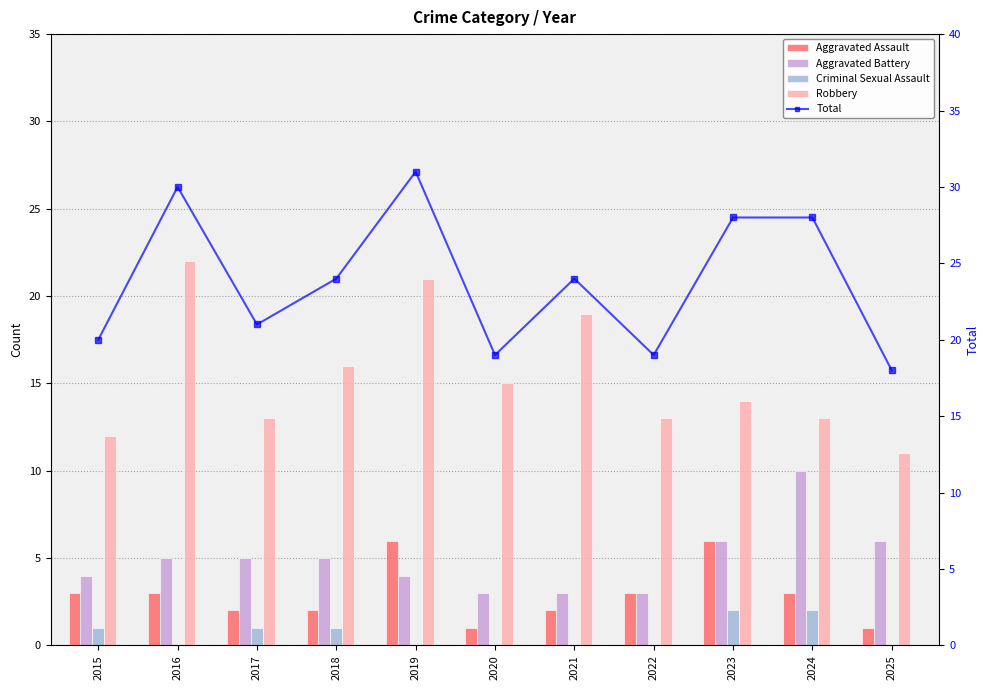

True or false: Robbery has a value of 30 at 2019.

False